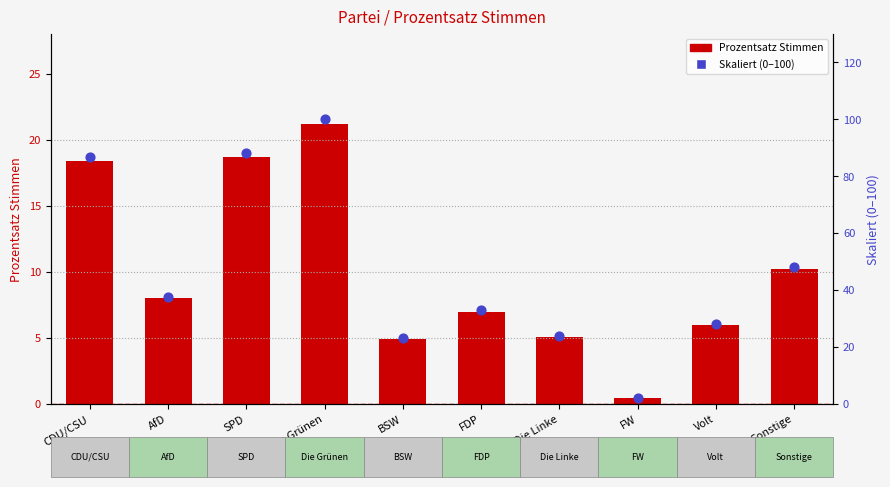

Which series reaches the minimum Y coordinate?

Prozentsatz Stimmen